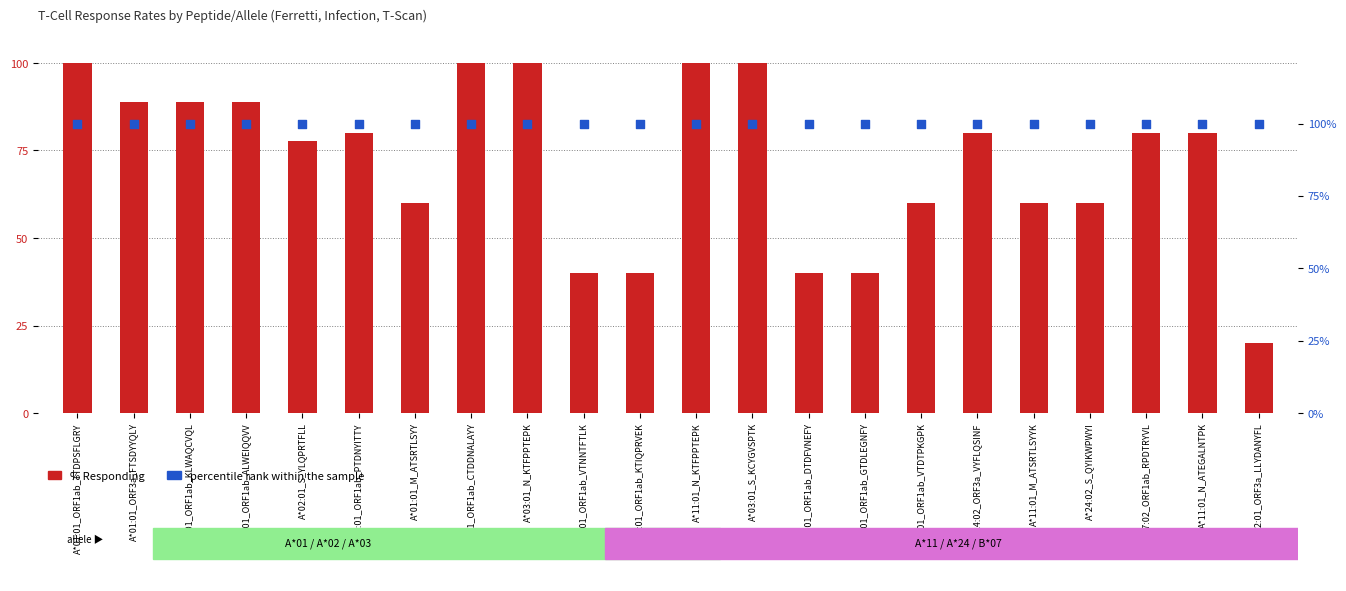

What is the total value across all series at A*03:01_ORF1ab_VTNNTFTLK?

140.0